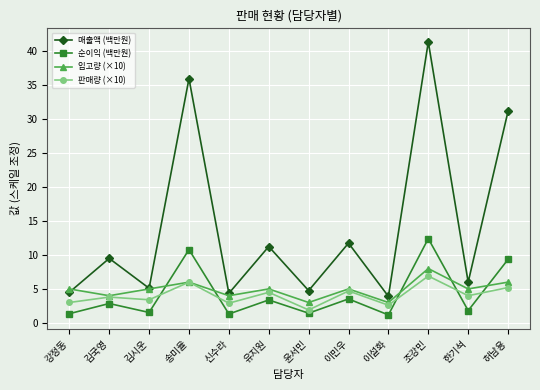

Which series has the widest spread of values?

매출액 (백만원)